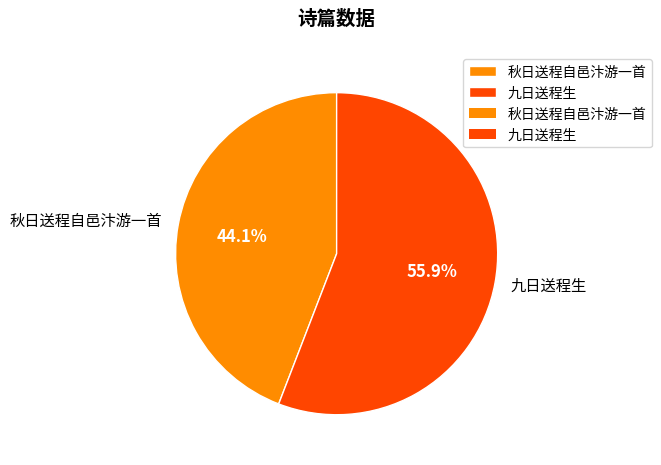

Which category has the biggest portion of the pie?

九日送程生